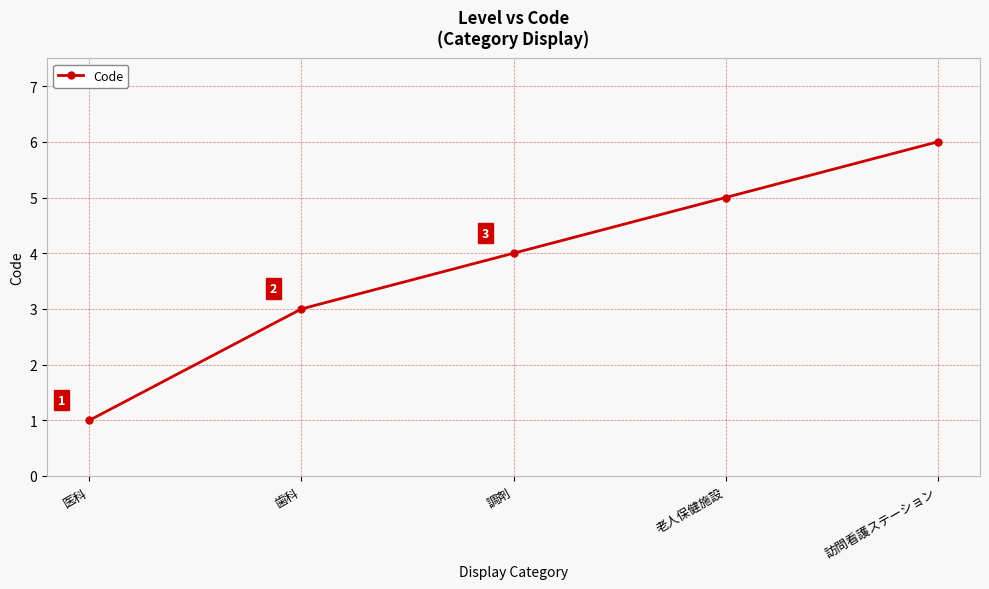

At which label is the value closest to 3?

歯科